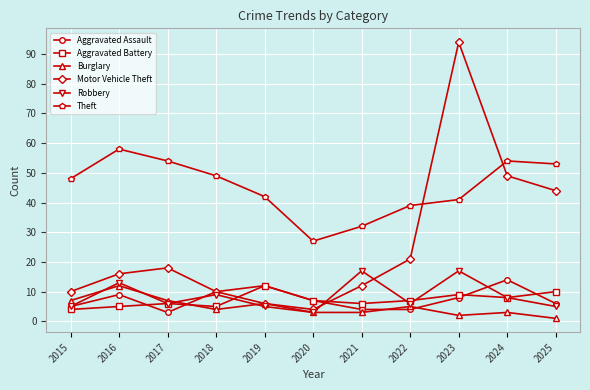

What is the average value of the Aggravated Assault series?

7